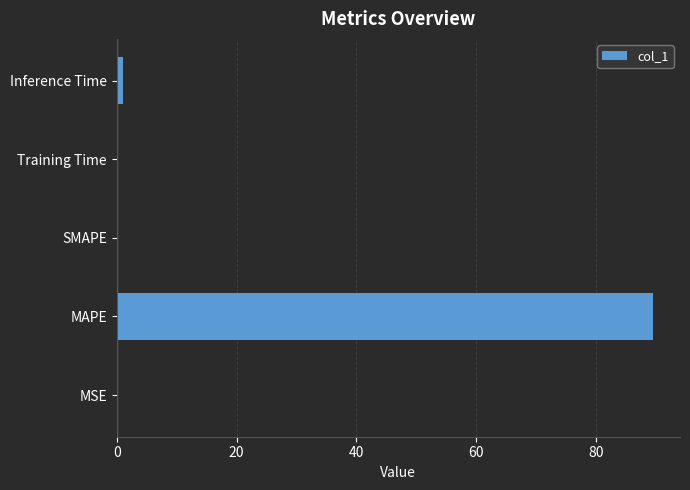

At which category does the chart reach its peak across all series?

MAPE